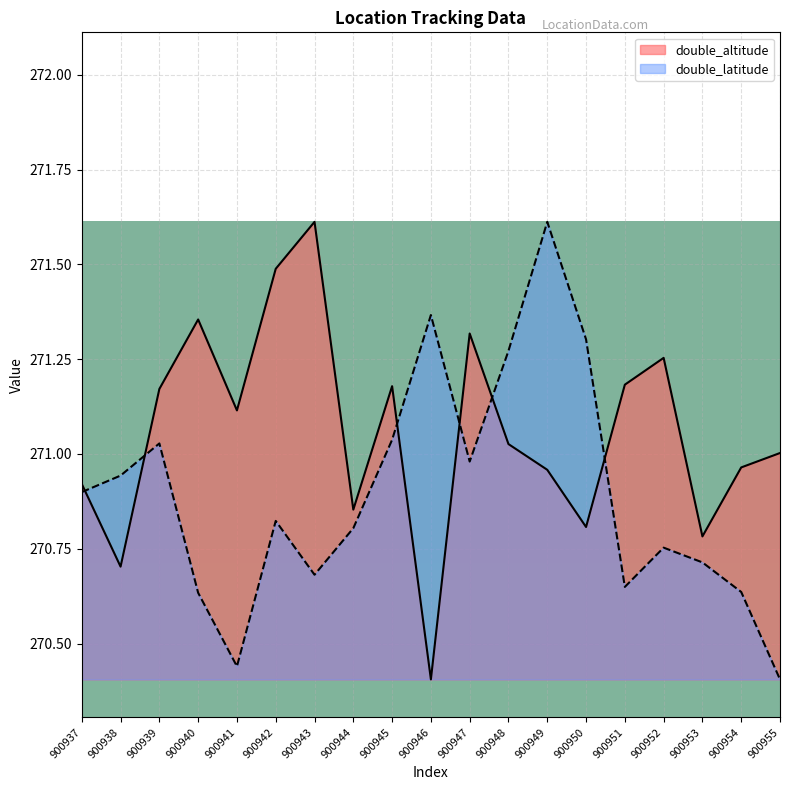

How many lines are shown in the chart?

2